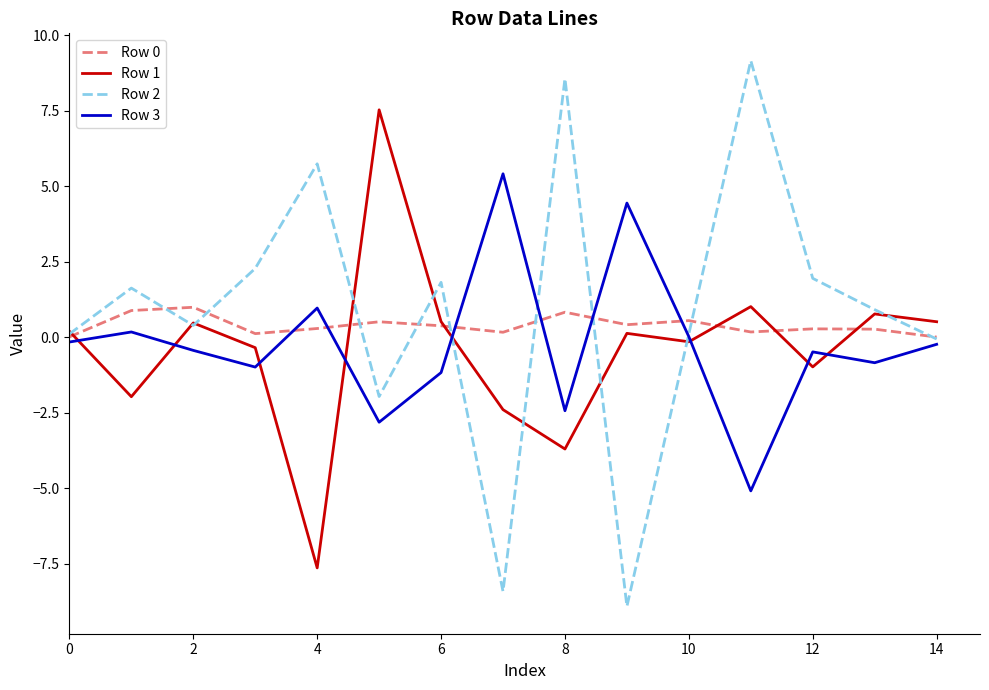

Which series has the widest spread of values?

Row 2